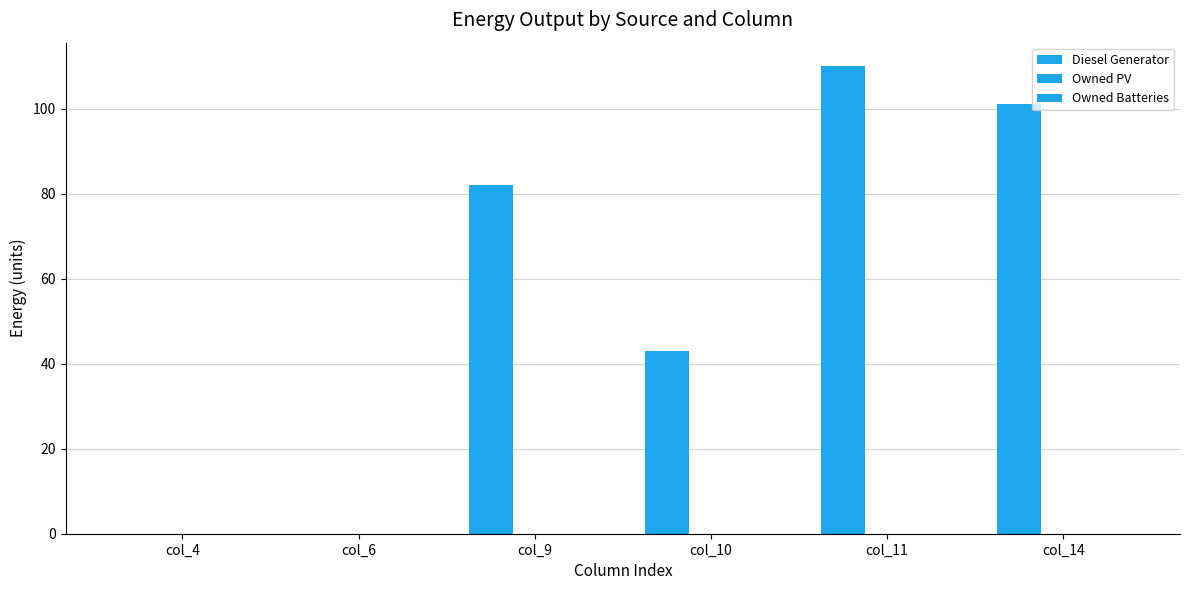

Which label corresponds to the largest value in the chart?

col_11